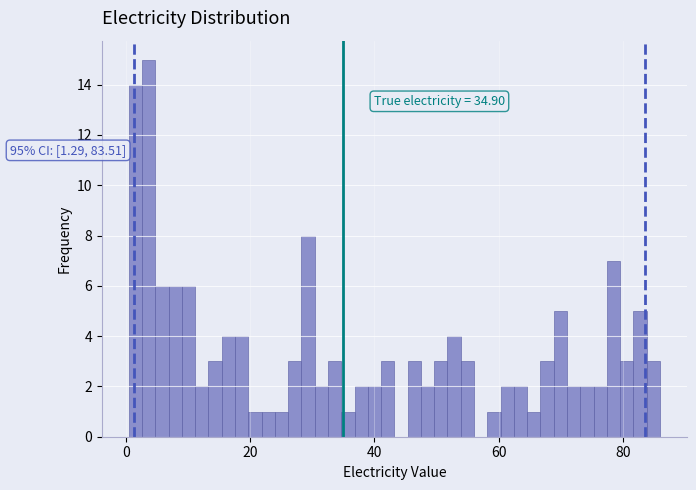

Read against the x-axis, roughly where is the centre of the tallest bar?

4